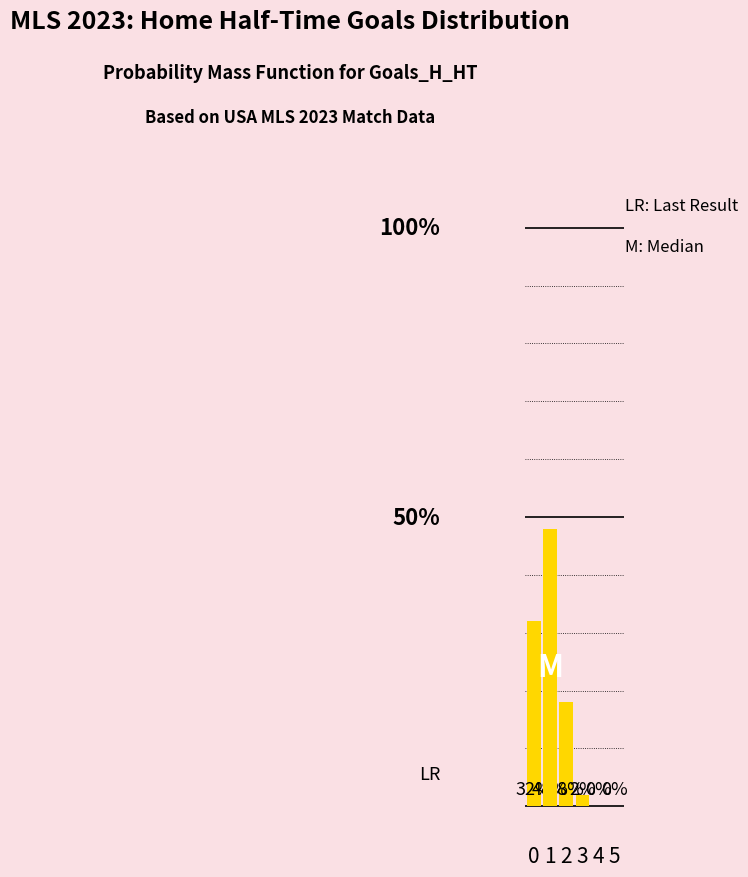

Rank the categories by value from highest to lowest.

1, 0, 2, 3, 4, 5